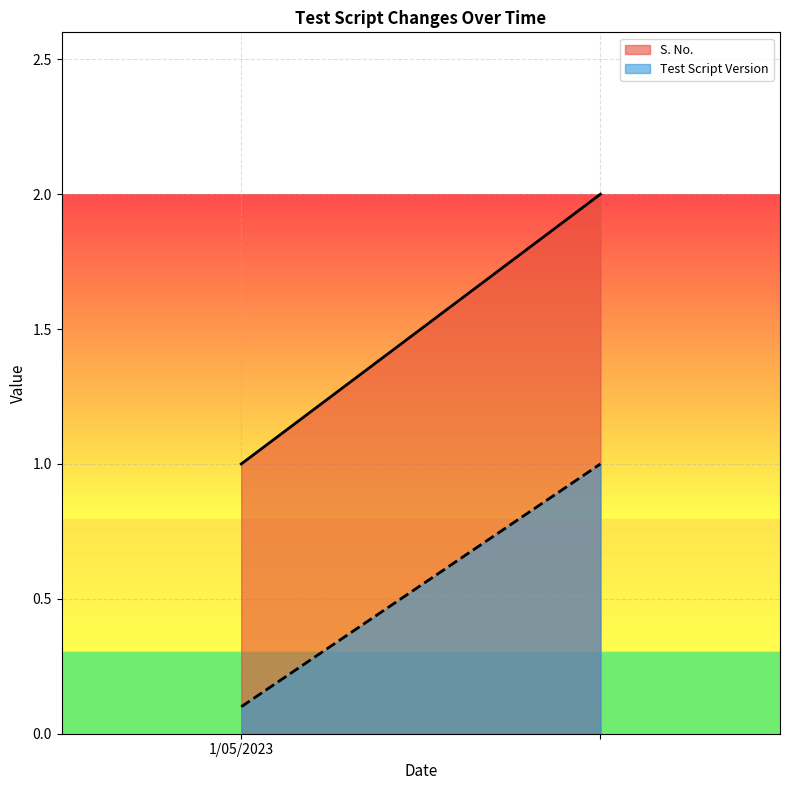

What value does the Test Script Version series have at ?

1.0